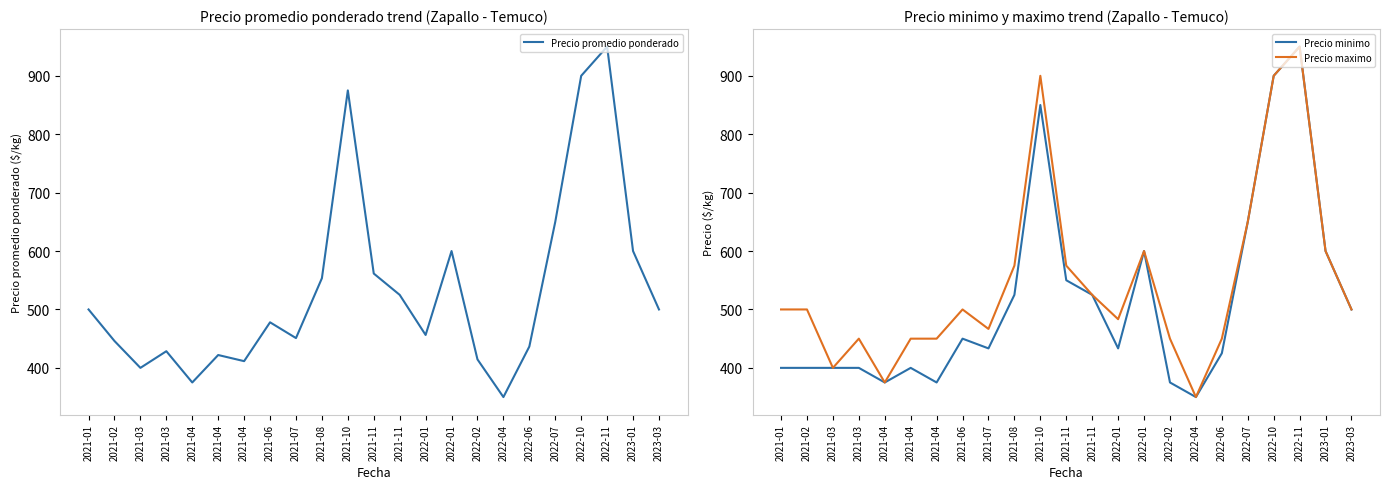

True or false: Precio maximo has a value of 168.5 at 2022-04.

False